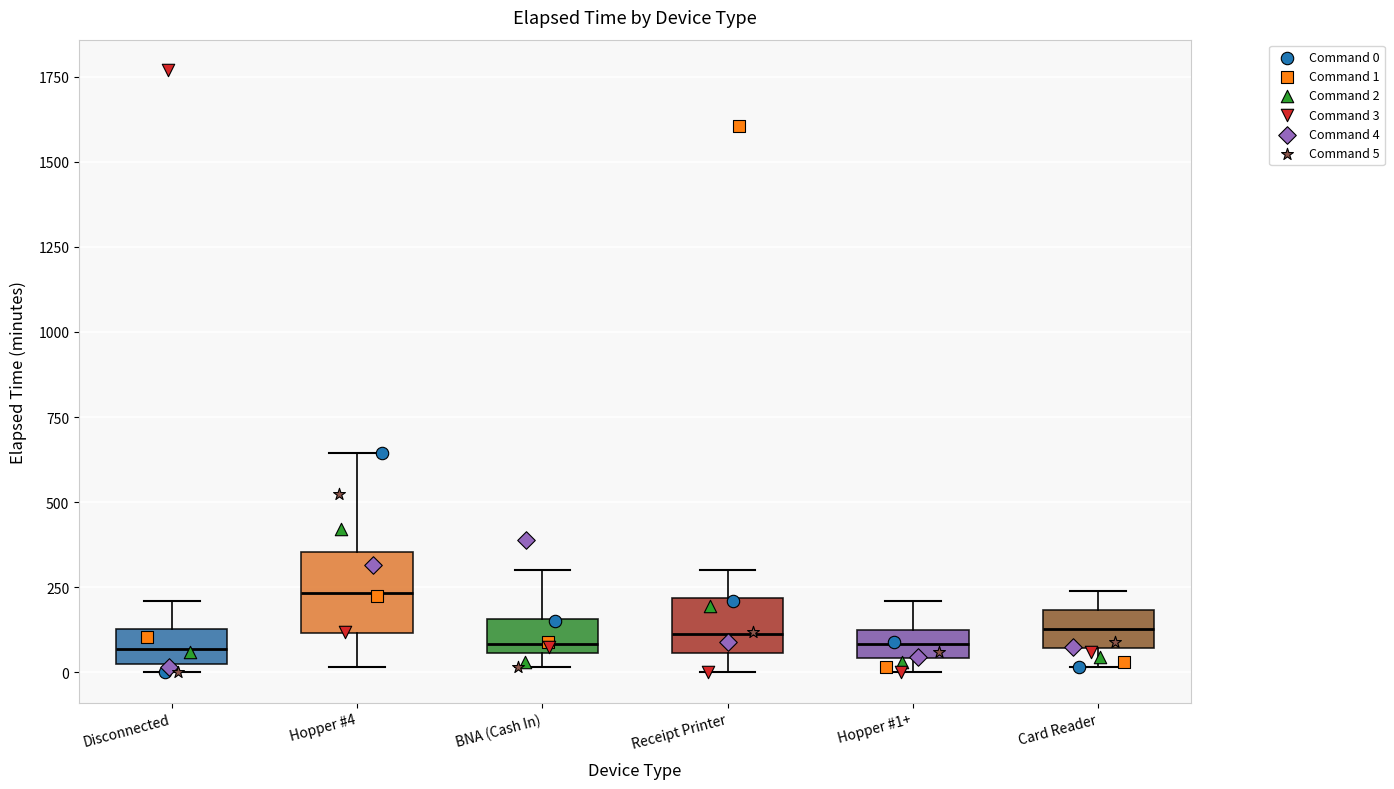

Reading left to right, read every box against the y-axis: the position of its median line, the range the box covers, and the ends of its whiskers. The values are not printed on the chart, so give them approximately, as read against the axis.

Disconnected: median 50 (inside the box), box 50 to 150, whiskers 0 to 200
Hopper #4: median 250, box 100 to 350, whiskers 0 to 650
BNA (Cash In): median 100, box 50 to 150, whiskers 0 to 300
Receipt Printer: median 100, box 50 to 200, whiskers 0 to 300
Hopper #1+: median 100 (inside the box), box 50 to 100, whiskers 0 to 200
Card Reader: median 150, box 50 to 200, whiskers 0 to 250